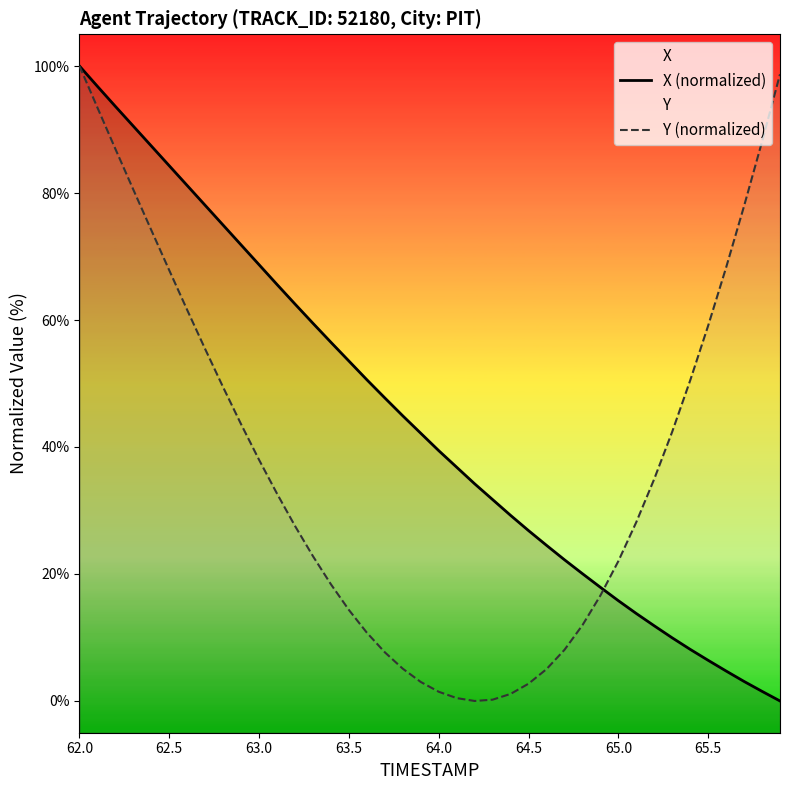

Reading left to right, list all the values displayed in this chart.

X (normalized): 100.0	96.8	93.6	90.5	87.4	84.3	81.2	78.1	74.9	71.8	68.7	65.6	62.5	59.5	56.5	53.5	50.6	47.7	44.9	42.2	39.4	36.8	34.2	31.7	29.2	26.8	24.5	22.2	20.1	17.9	15.8	13.8	11.8	9.9	8.1	6.4	4.7	3.1	1.5	0.0
Y (normalized): 100.0	93.4	86.9	80.5	74.1	67.8	61.6	55.4	49.4	43.6	38.0	32.6	27.6	22.8	18.4	14.3	10.8	7.7	5.1	3.0	1.5	0.5	0.0	0.2	1.1	2.7	5.0	8.1	11.9	16.6	22.0	28.2	35.0	42.4	50.5	59.1	68.3	78.0	88.1	98.7